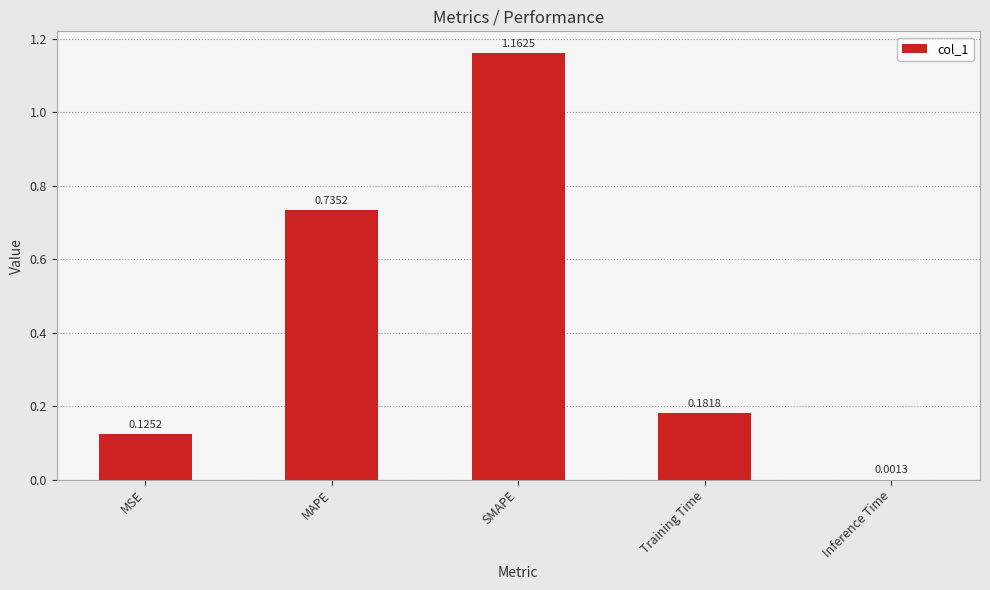

Where is the data nearest to the value 0?

Inference Time